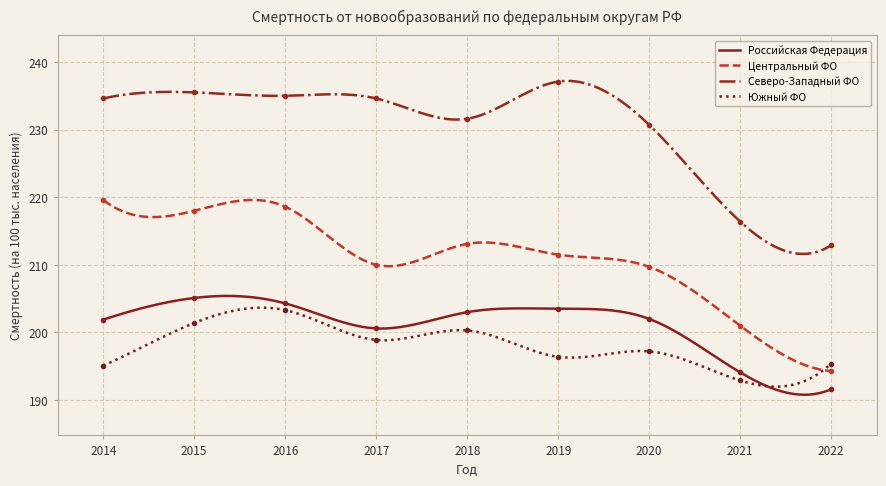

Which has a higher value, 2022 or 2020?

2020